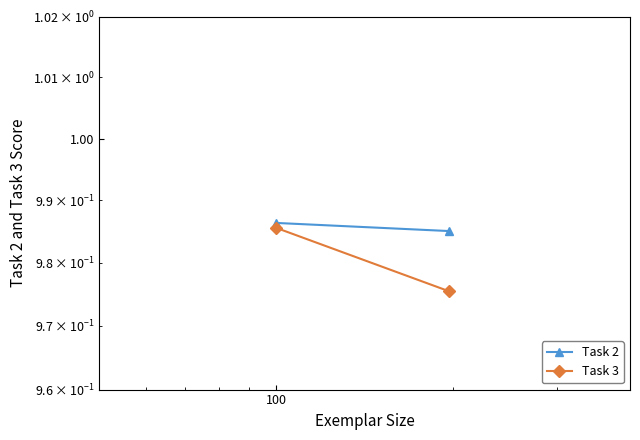

Is it true that Task 3 equals 1.7 at 10?

False